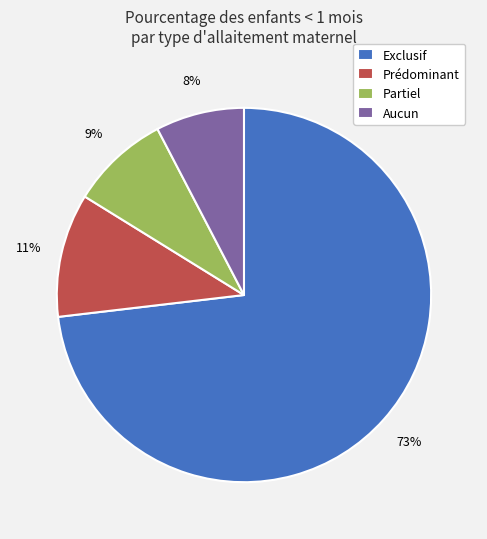

Count the number of slices in the pie.

4